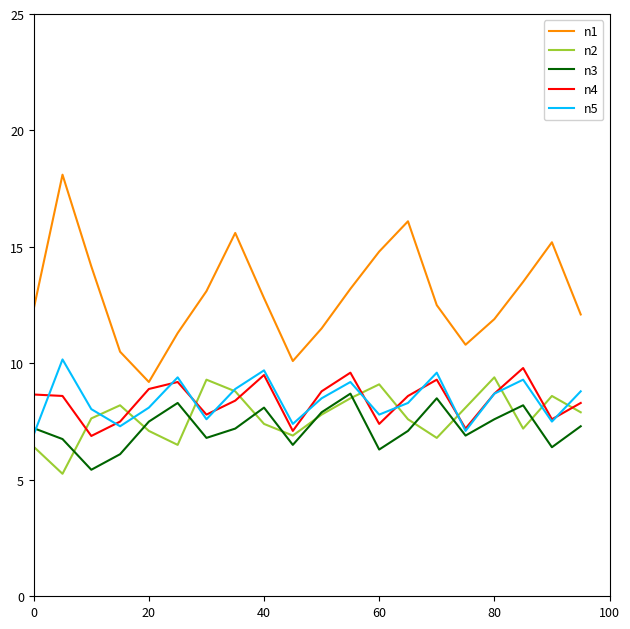

Which series has the largest total across all categories?

n1